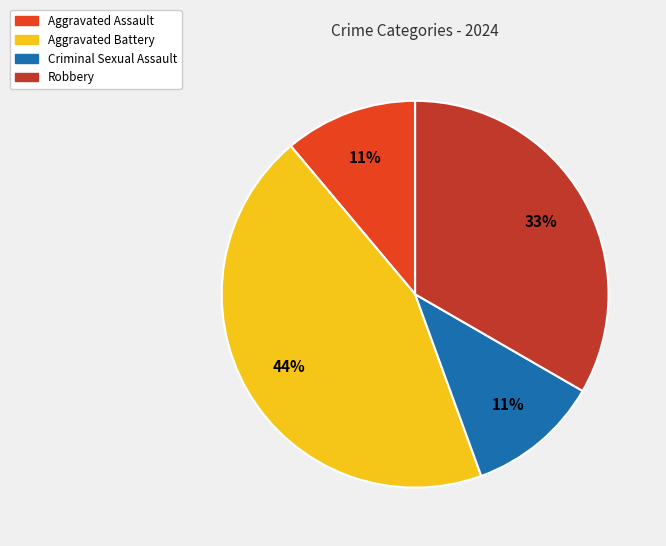

What is the largest slice in the pie chart?

Aggravated Battery